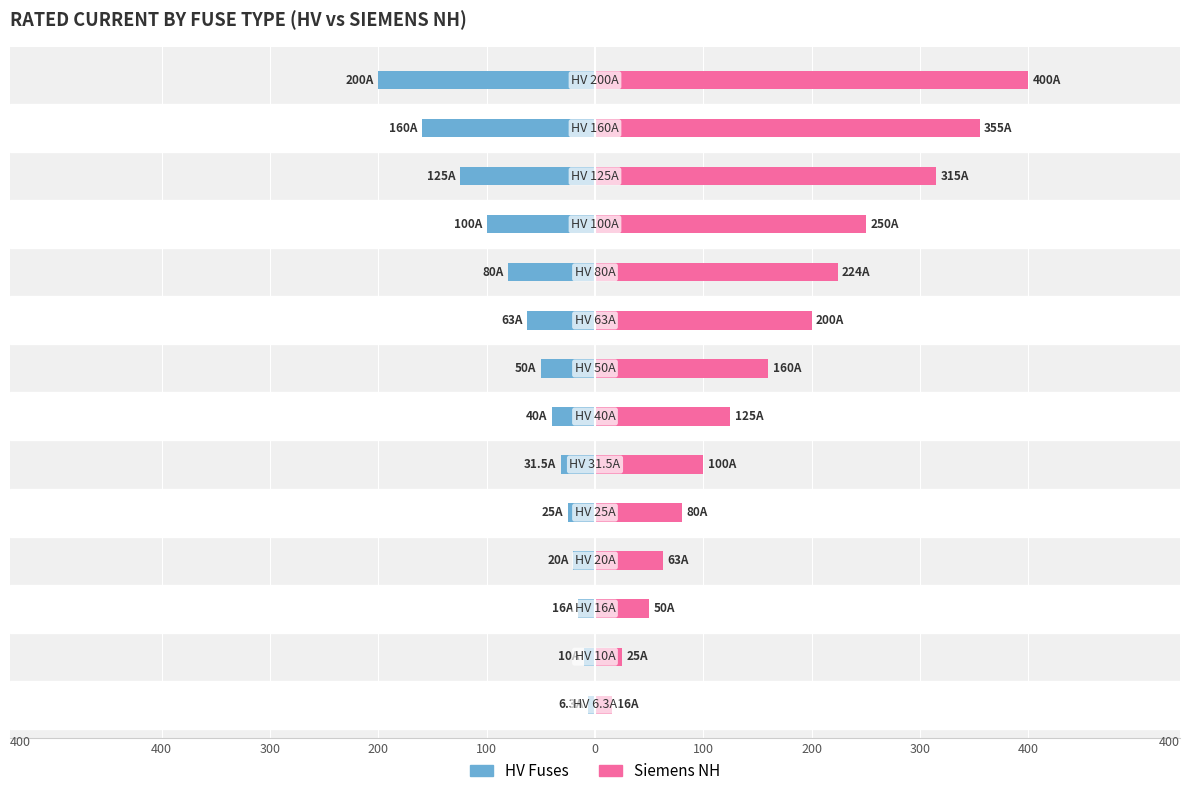

How many groups of bars are there?

14